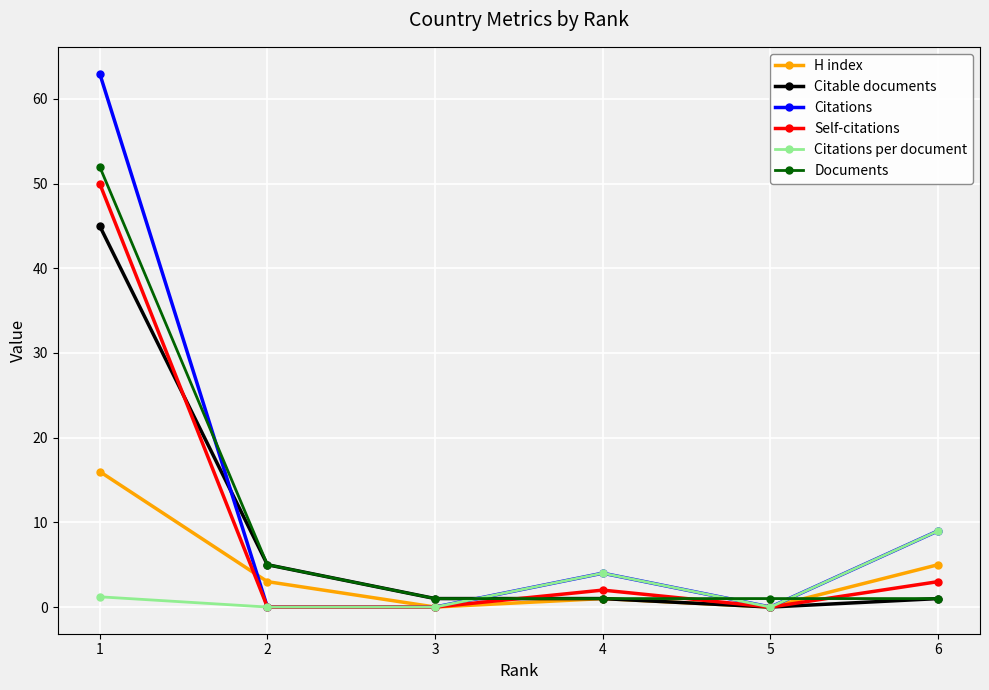

The value of Citable documents at 2 is 5.0. True or false?

True